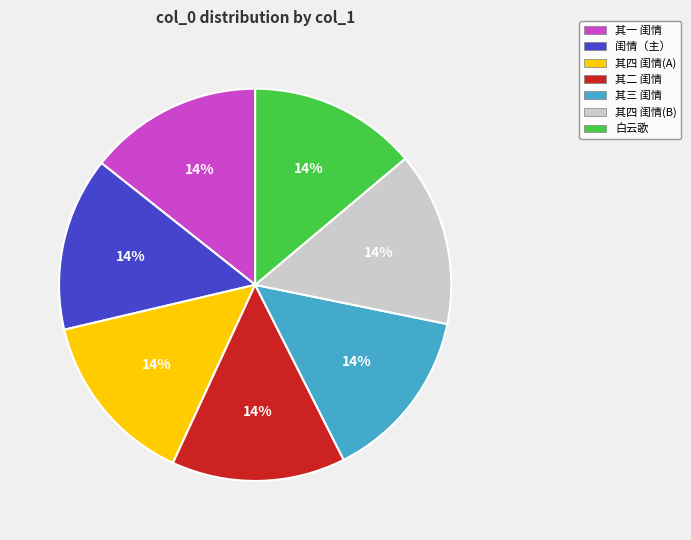

To the nearest percent, what is the average slice percentage?

14%